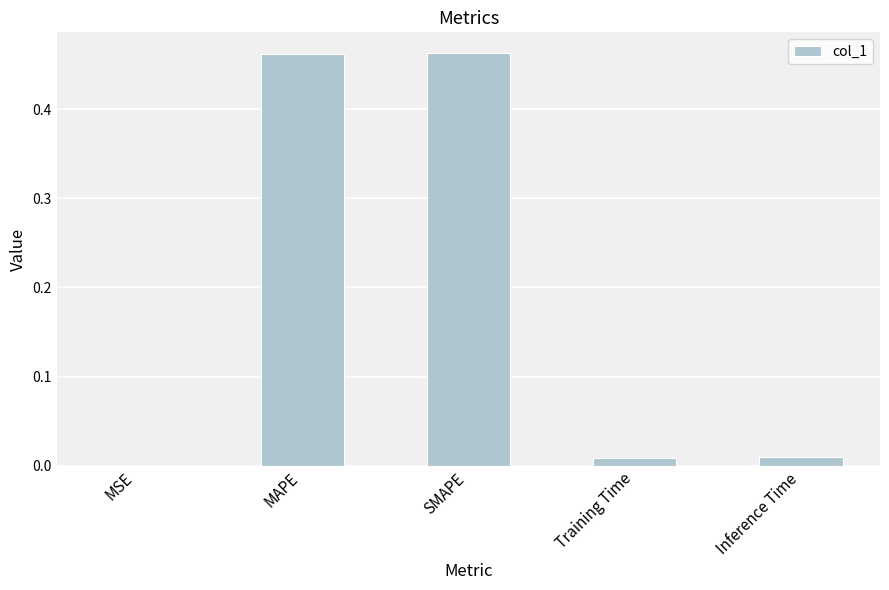

What is the sum of all values?

0.9